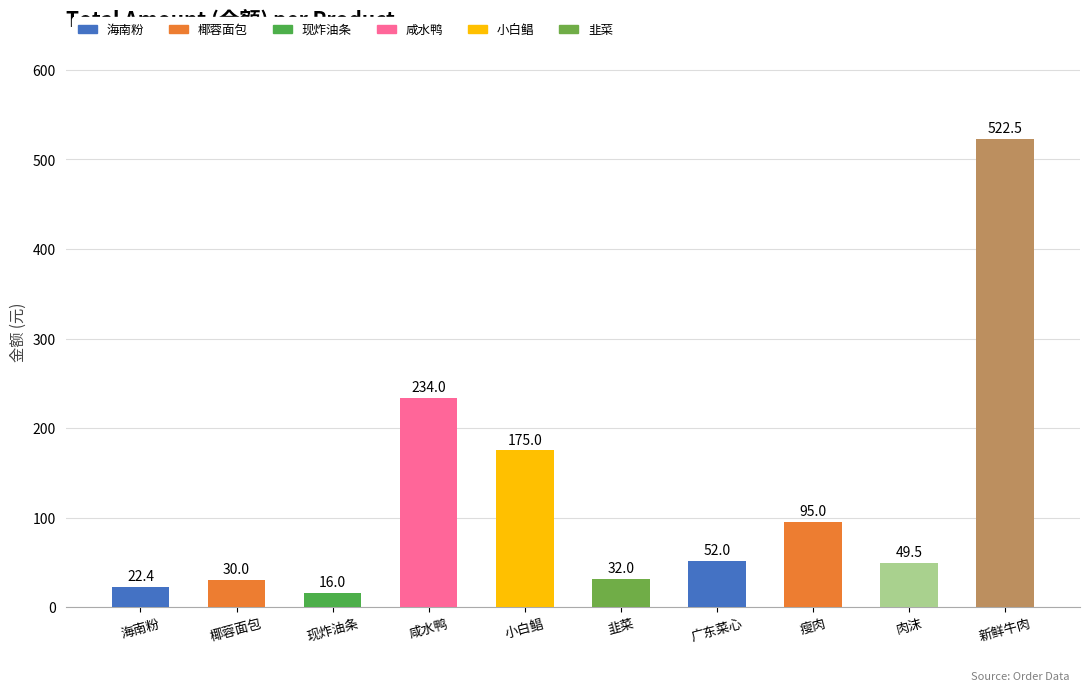

Reading left to right, extract all data points from this chart.

海南粉=22.4	椰蓉面包=30.0	现炸油条=16.0	咸水鸭=234.0	小白鲳=175.0	韭菜=32.0	广东菜心=52.0	瘦肉=95.0	肉沫=49.5	新鲜牛肉=522.5